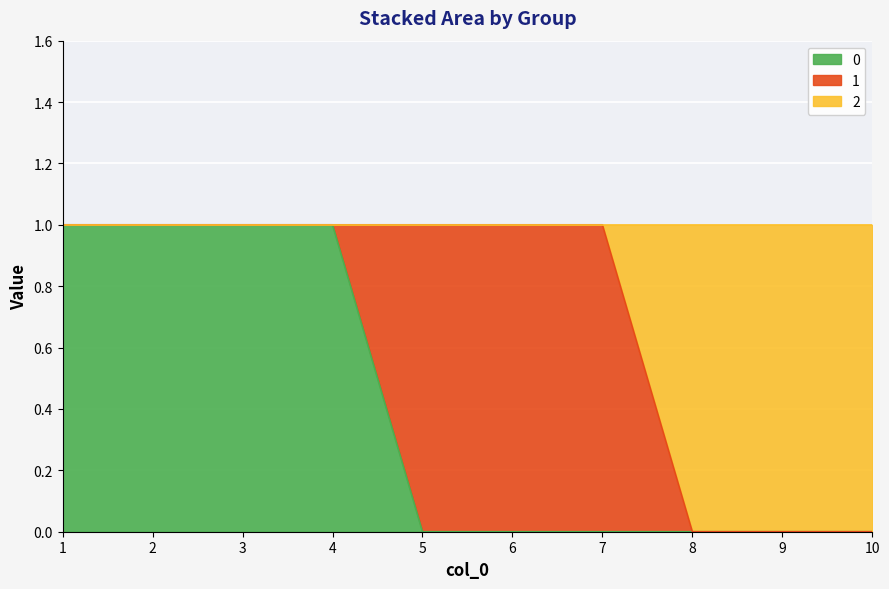

What are all the series names shown in the legend?

0, 1, 2